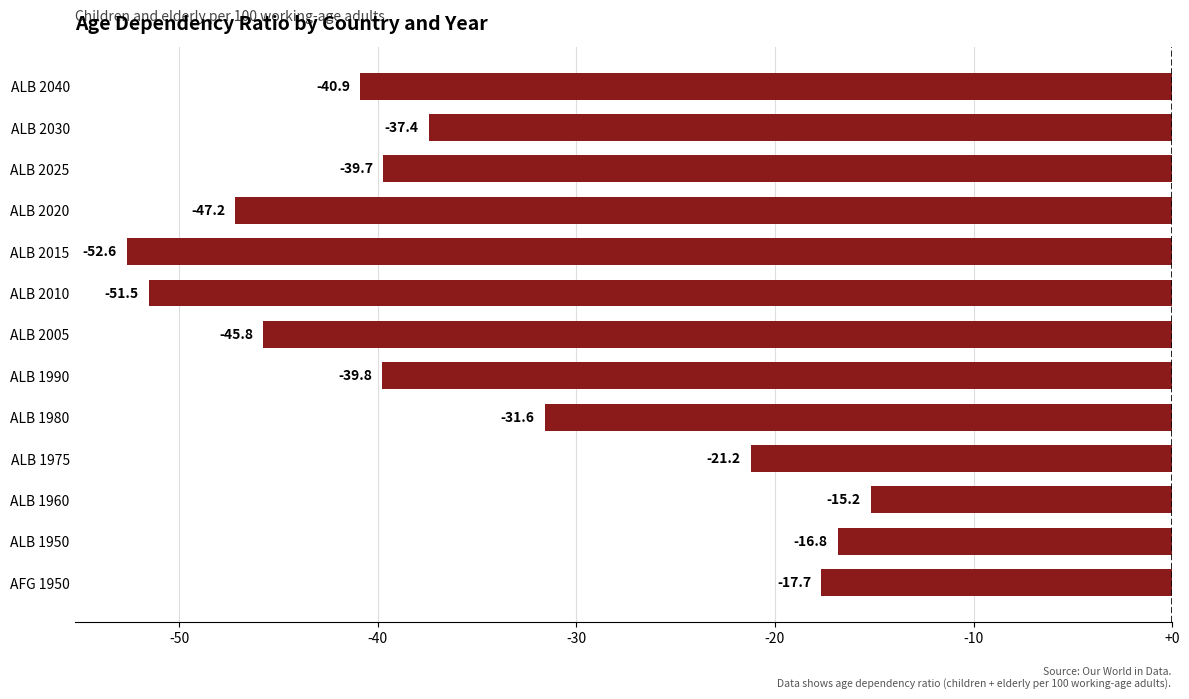

Rank the categories by value from lowest to highest.

ALB 2015, ALB 2010, ALB 2020, ALB 2005, ALB 2040, ALB 1990, ALB 2025, ALB 2030, ALB 1980, ALB 1975, AFG 1950, ALB 1950, ALB 1960